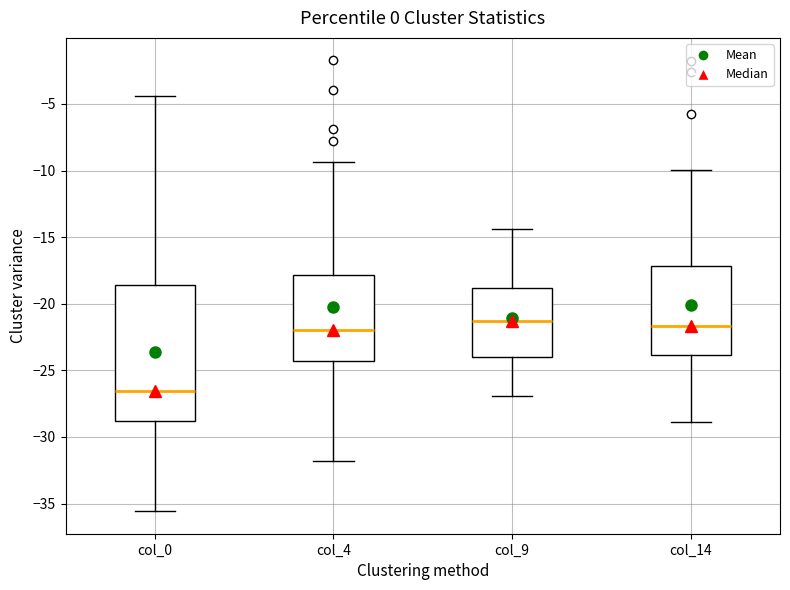

Reading left to right, transcribe this box plot: for each box, give where its median line is, the range the box spans, and where its two whiskers end, as read against the y-axis. The values are not printed on the chart, so give them approximately, as read against the axis.

col_0: median -26.5, box -29.0 to -18.5, whiskers -35.5 to -4.5
col_4: median -22.0, box -24.5 to -18.0, whiskers -32.0 to -9.5
col_9: median -21.5, box -24.0 to -19.0, whiskers -27.0 to -14.5
col_14: median -21.5, box -24.0 to -17.0, whiskers -29.0 to -10.0